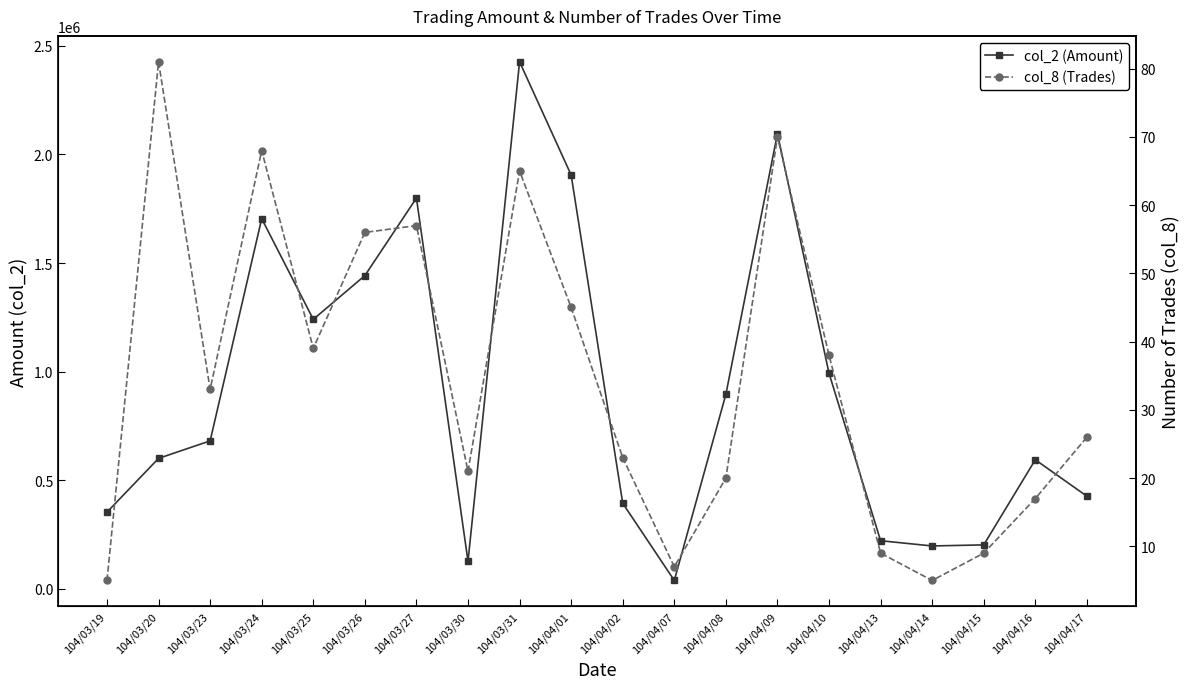

Reading right to left, what are all the values shown in this chart?

col_2 (Amount): 425960	593820	201720	196770	220860	992280	2096070	895240	37850	393480	1905450	2426830	125800	1799180	1442120	1240530	1704240	680870	600180	352520
col_8 (Trades): 26	17	9	5	9	38	70	20	7	23	45	65	21	57	56	39	68	33	81	5